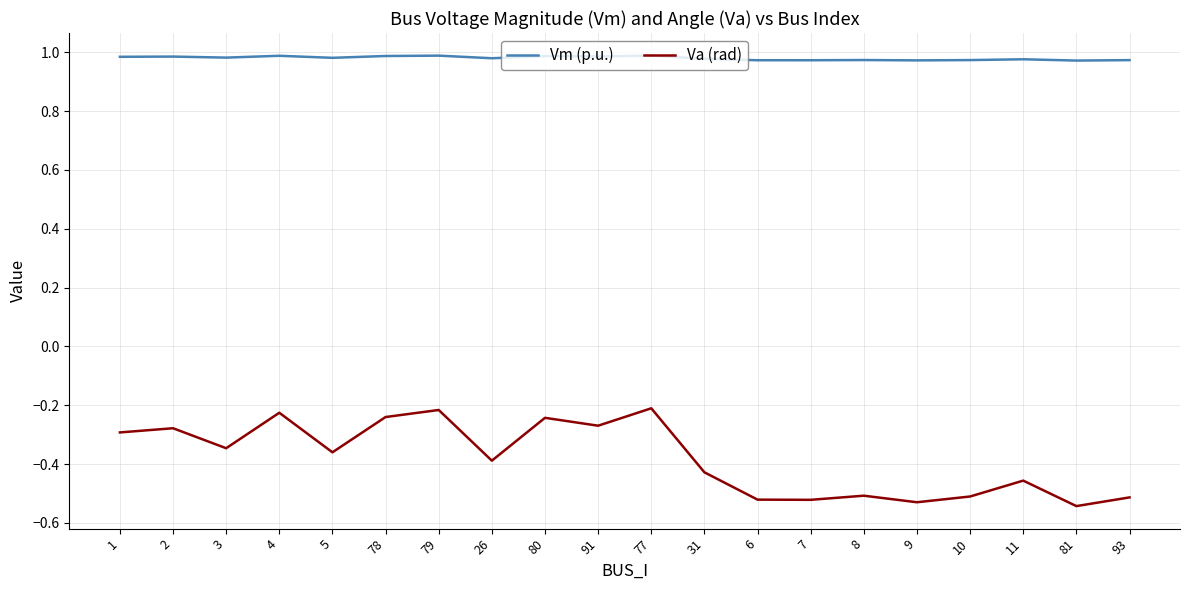

What is the difference between the highest and lowest values at 91?

1.3